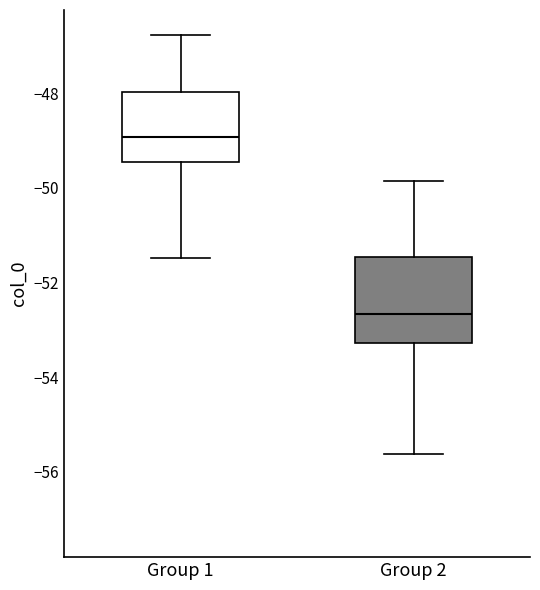

Reading left to right, read every box against the y-axis: the position of its median line, the range the box covers, and the ends of its whiskers. The values are not printed on the chart, so give them approximately, as read against the axis.

Group 1: median -49.0, box -49.4 to -48.0, whiskers -51.4 to -46.8
Group 2: median -52.6, box -53.2 to -51.4, whiskers -55.6 to -49.8